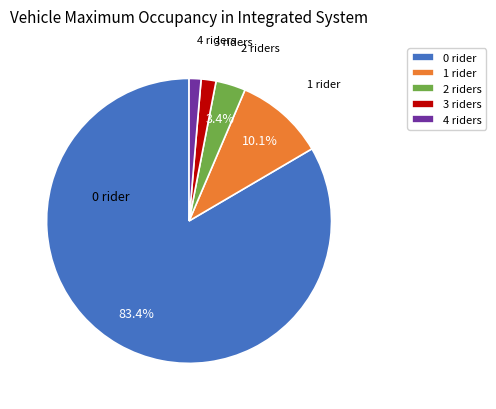

Which category accounts for the majority?

0 rider